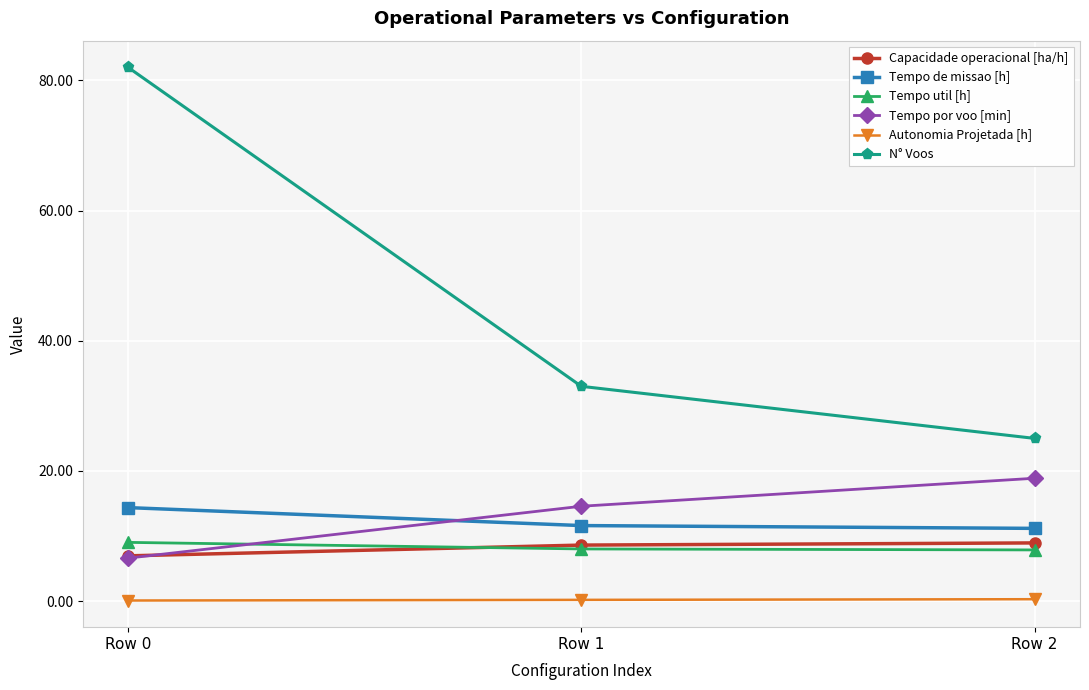

True or false: Tempo de missao [h] has a value of 14.4 at Row 0.

True